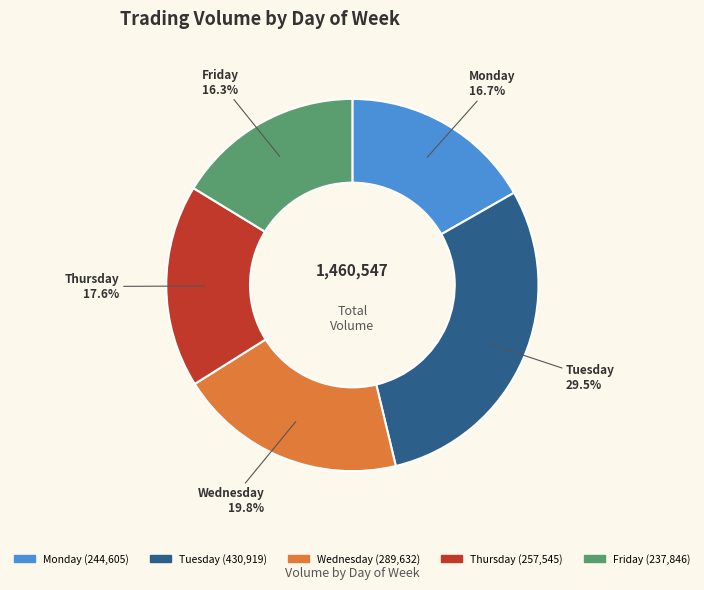

What is the ratio of the value at Tuesday to the value at Thursday?

1.7